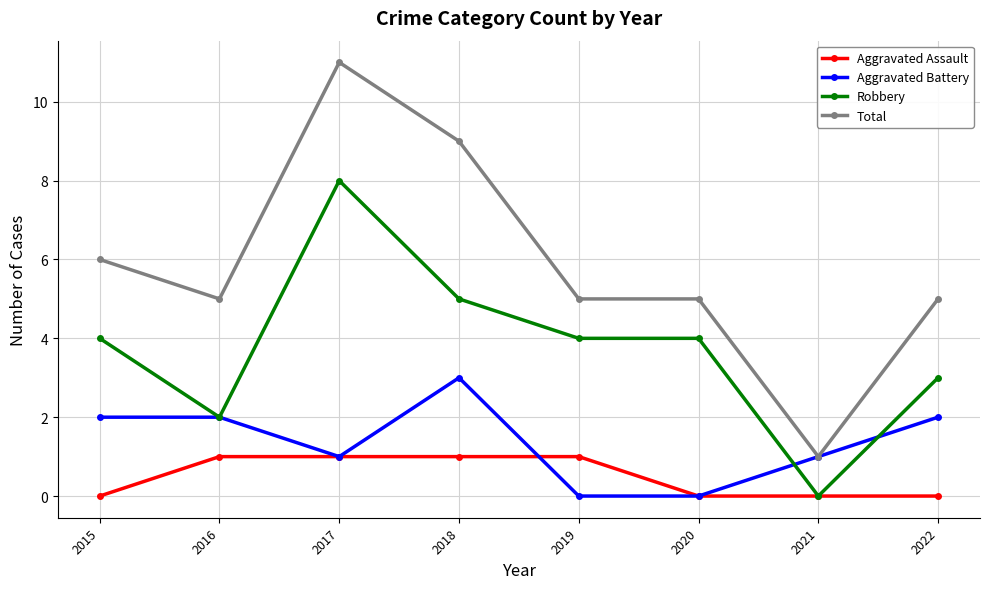

What is the difference between the highest and lowest values at 2017?

10